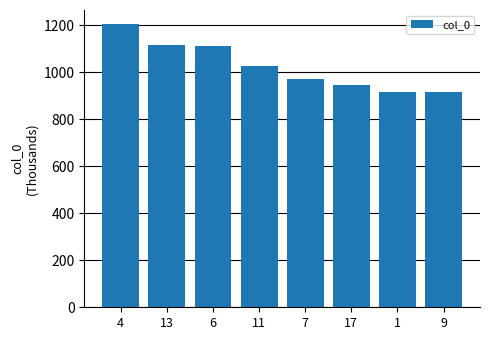

At which label does the data first exceed 1027?

4